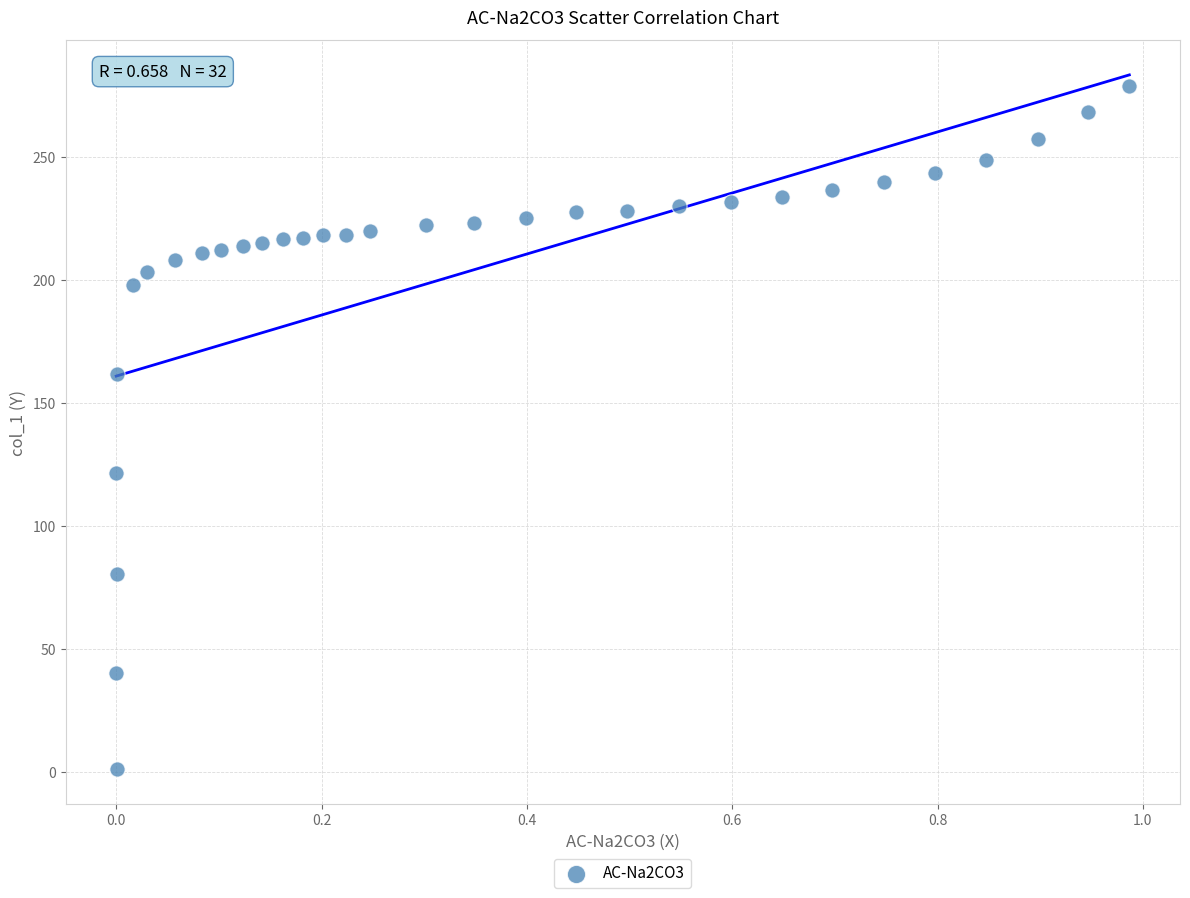

What is the range of Y values (max minus min)?

278.0